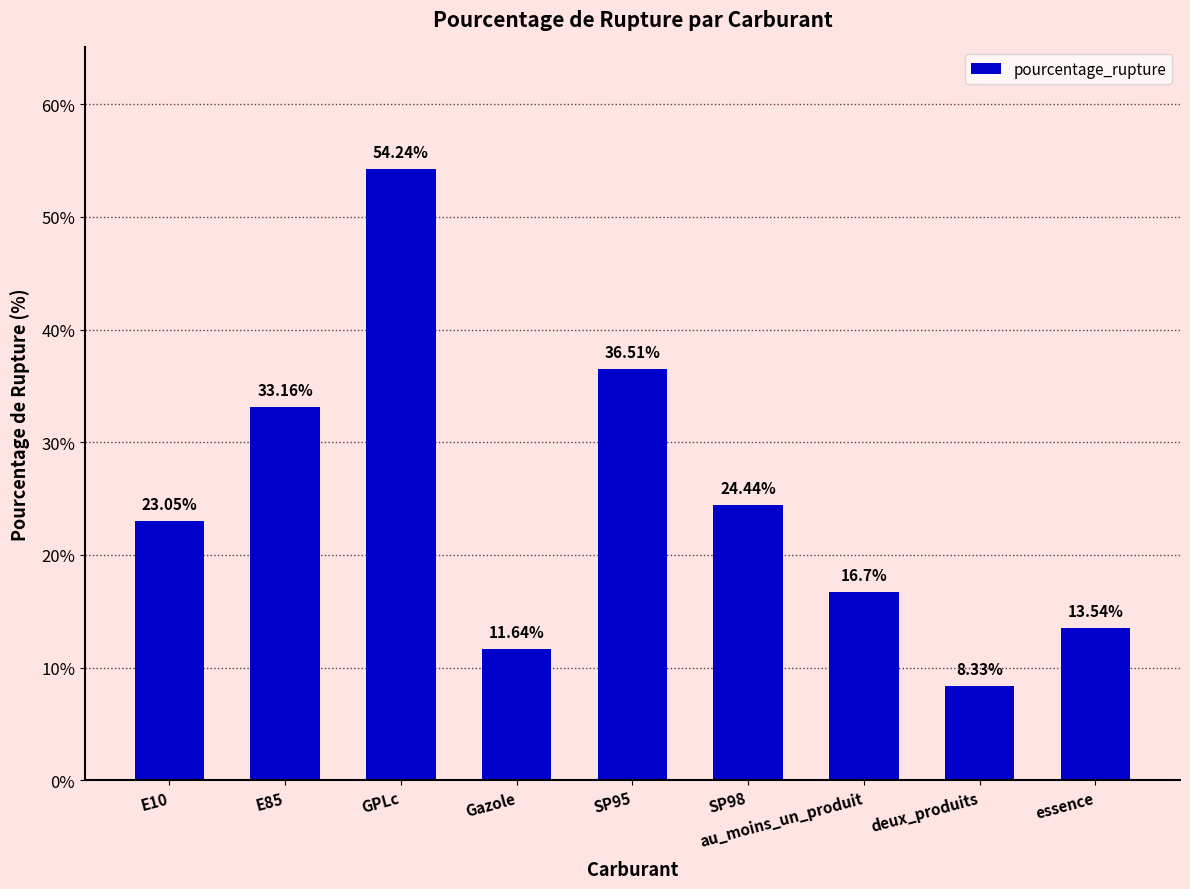

The value at au_moins_un_produit is 25.7. True or false?

False